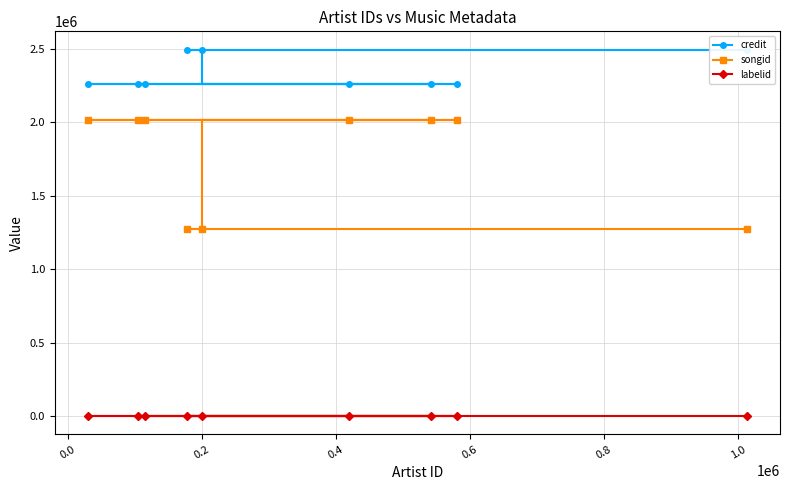

What is the lowest value of the songid series?

1274009